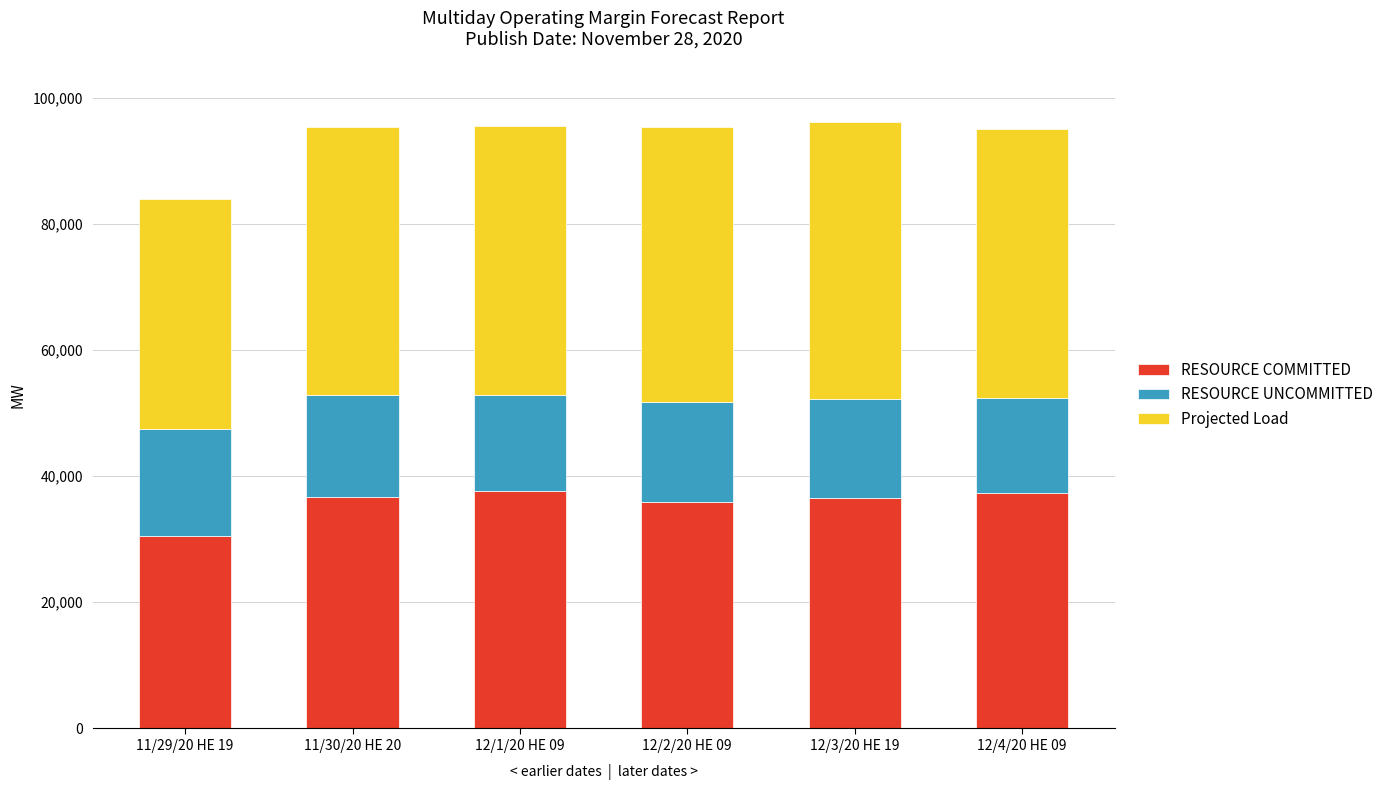

What is the sum of the RESOURCE COMMITTED values at 12/2/20 HE 09 and 12/1/20 HE 09?

73485.4